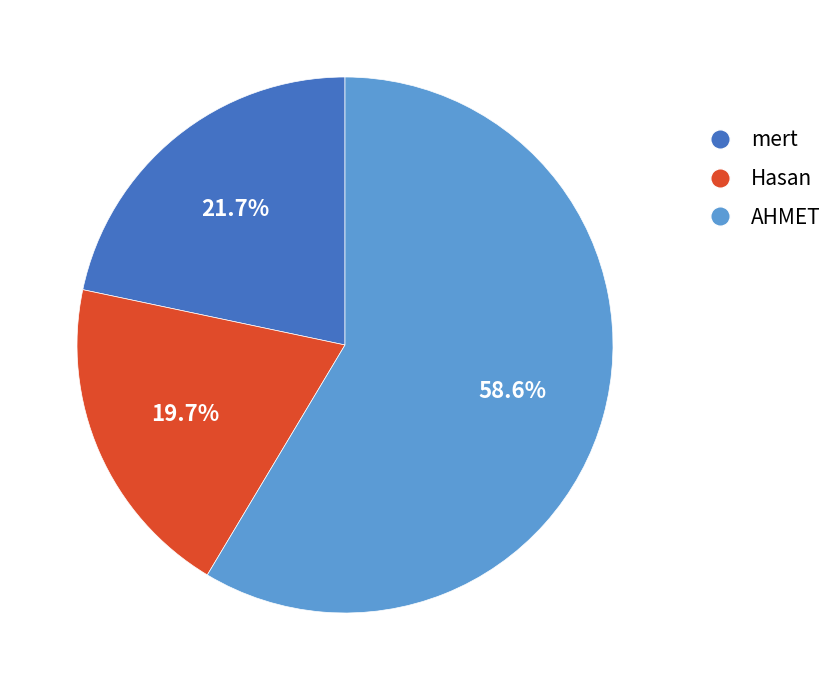

What is the ratio of the value at AHMET to the value at Hasan?

3.0